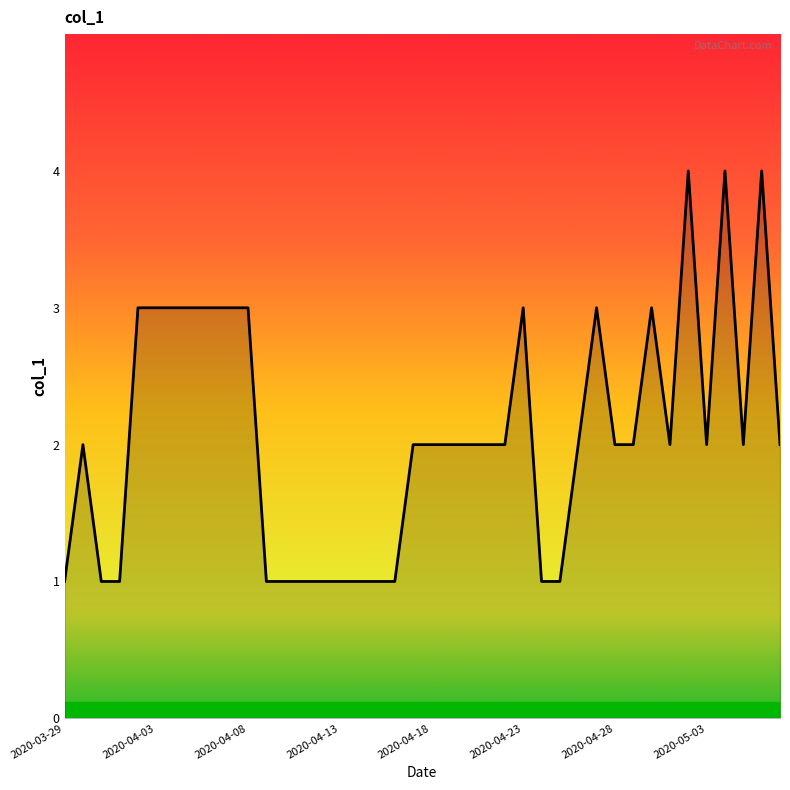

What is the difference between the maximum and minimum values?

3